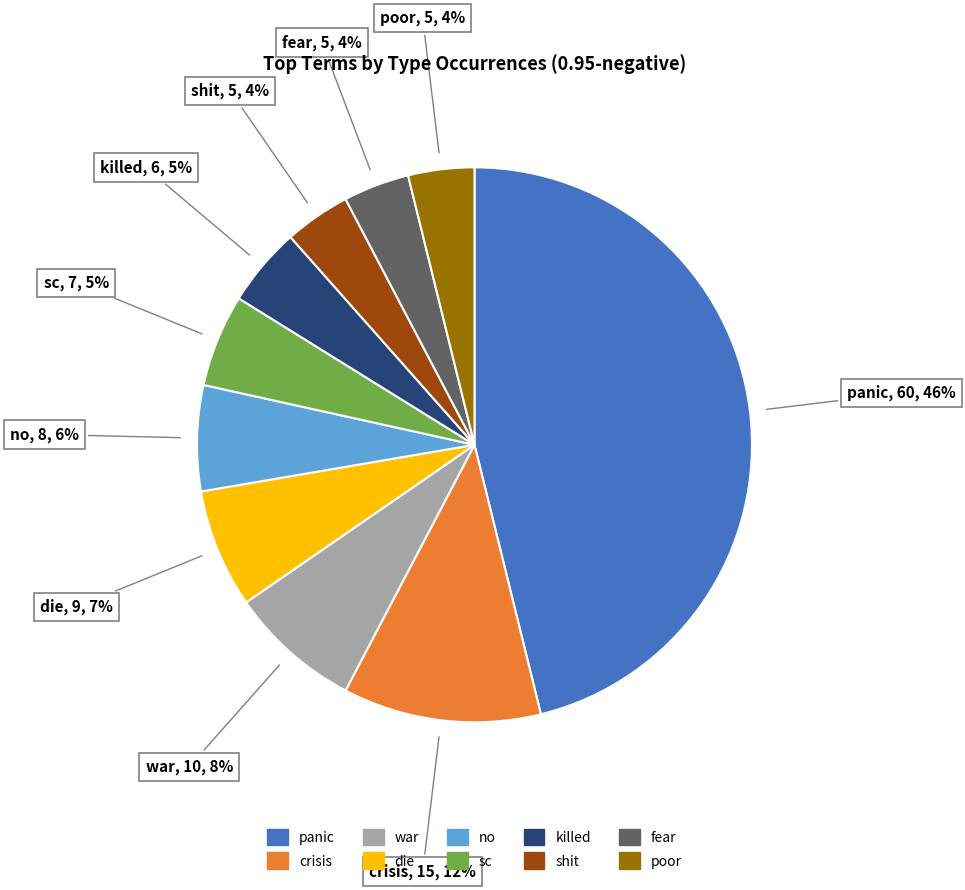

What is the ratio of the value at killed to the value at no?

0.8